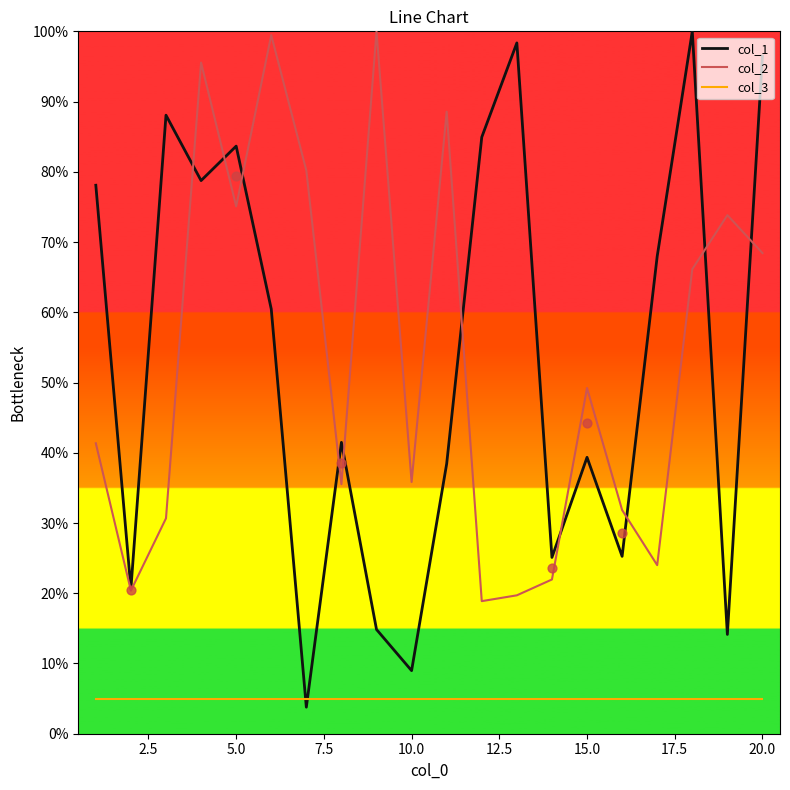

What are all the series names shown in the legend?

col_1, col_2, col_3